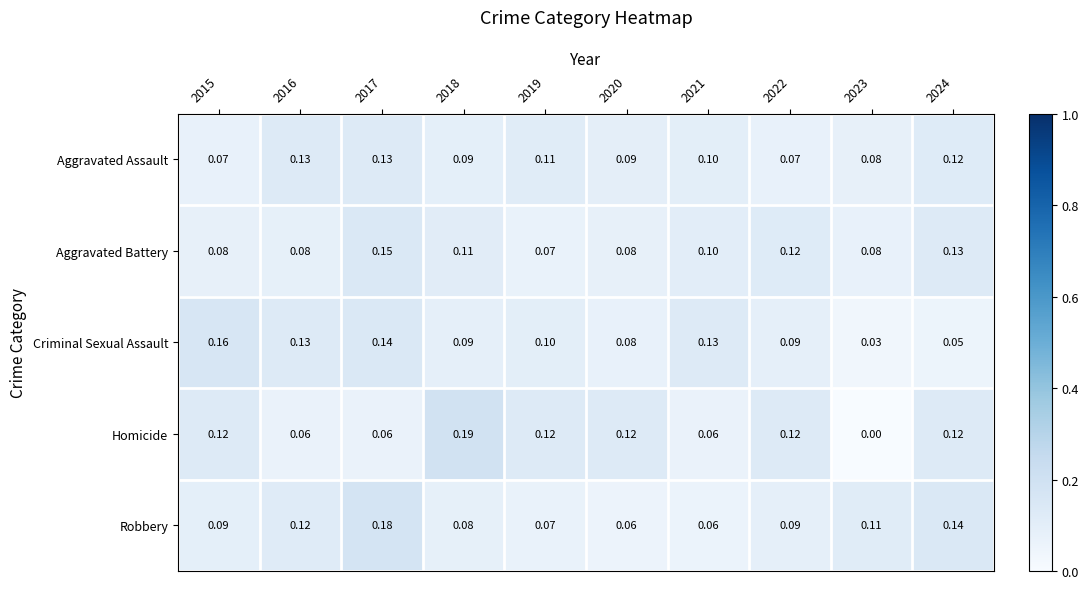

Count the number of data series in this chart.

5